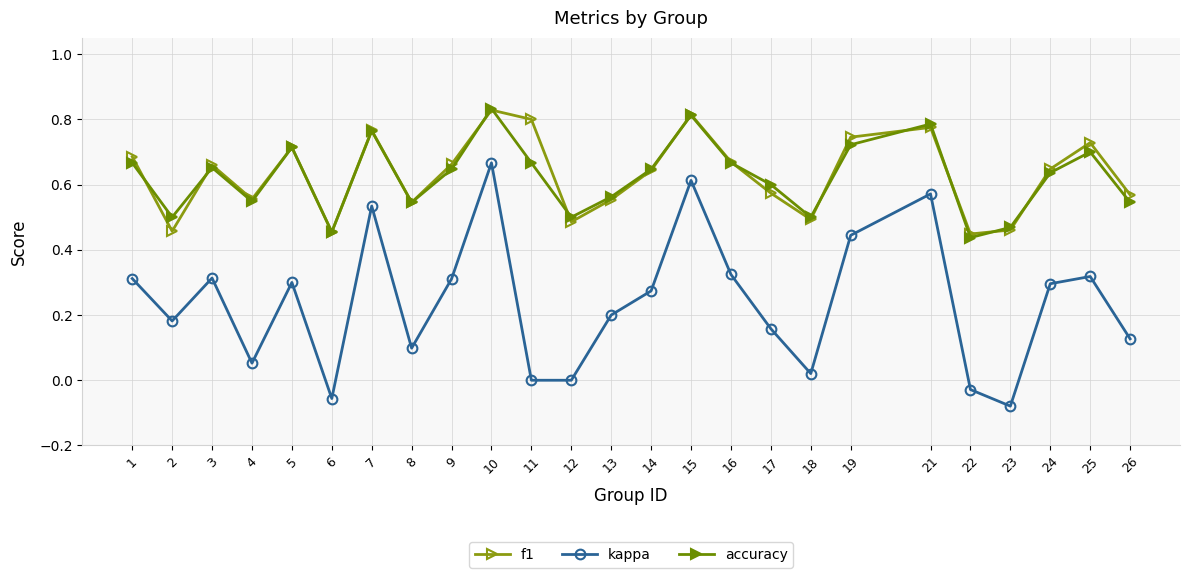

Reading left to right, extract all data points from this chart.

f1: 1=0.7	2=0.5	3=0.7	4=0.6	5=0.7	6=0.5	7=0.8	8=0.5	9=0.7	10=0.8	11=0.8	12=0.5	13=0.6	14=0.6	15=0.8	16=0.7	17=0.6	18=0.5	19=0.7	21=0.8	22=0.4	23=0.5	24=0.6	25=0.7	26=0.6
kappa: 1=0.3	2=0.2	3=0.3	4=0.1	5=0.3	6=-0.1	7=0.5	8=0.1	9=0.3	10=0.7	11=0.0	12=0.0	13=0.2	14=0.3	15=0.6	16=0.3	17=0.2	18=0.0	19=0.4	21=0.6	22=-0.0	23=-0.1	24=0.3	25=0.3	26=0.1
accuracy: 1=0.7	2=0.5	3=0.7	4=0.5	5=0.7	6=0.5	7=0.8	8=0.5	9=0.6	10=0.8	11=0.7	12=0.5	13=0.6	14=0.6	15=0.8	16=0.7	17=0.6	18=0.5	19=0.7	21=0.8	22=0.4	23=0.5	24=0.6	25=0.7	26=0.5